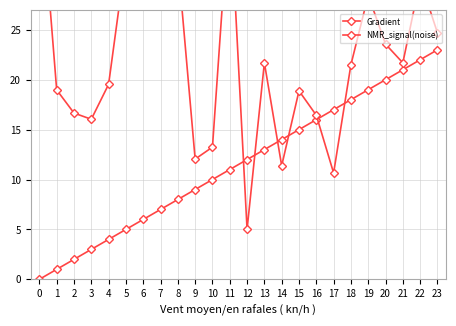

Where do Gradient and NMR_signal(noise) first cross each other?

11 and 12